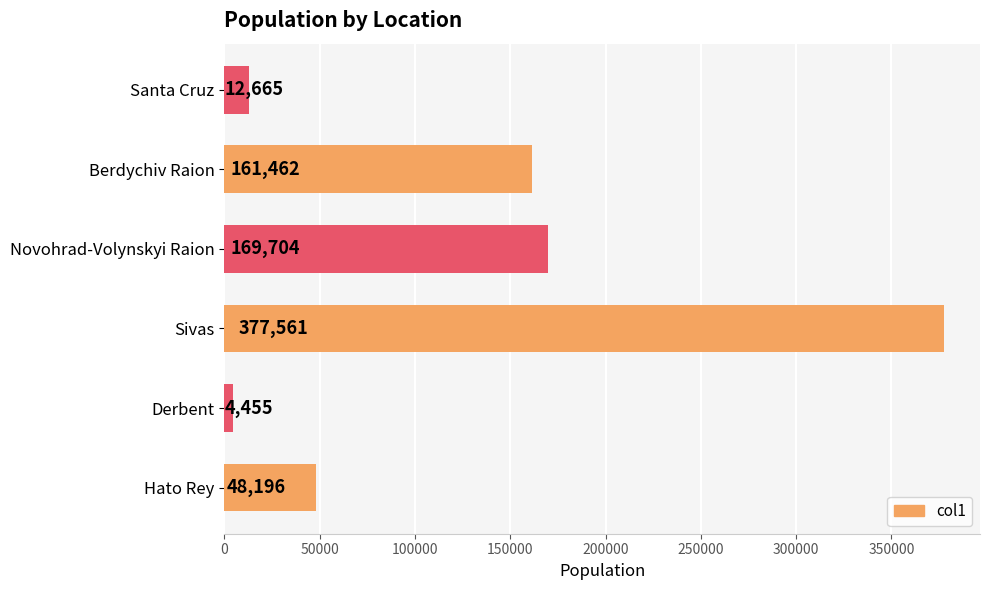

Where is the data nearest to the value 191008?

Novohrad-Volynskyi Raion